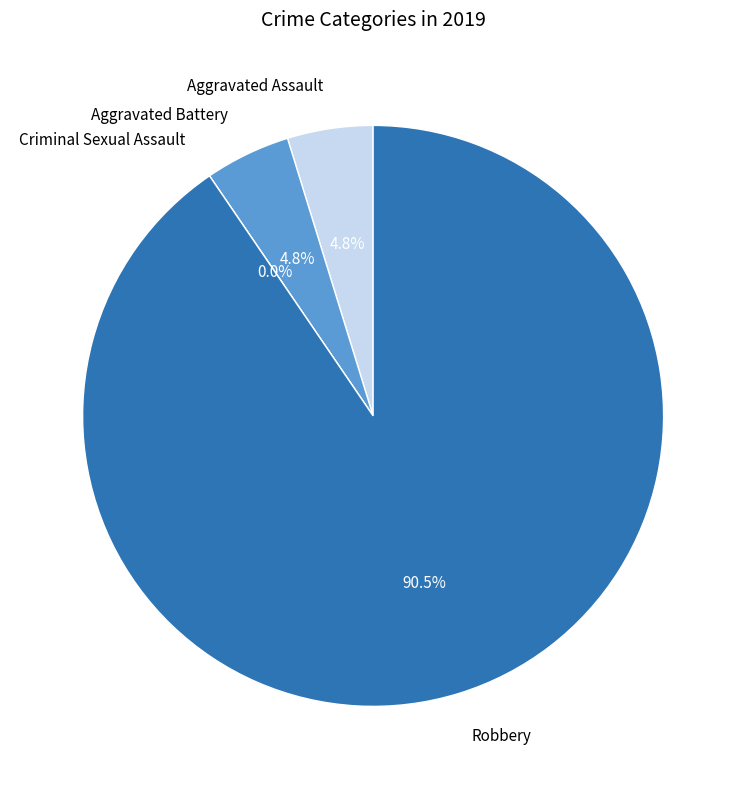

What is the largest slice in the pie chart?

Robbery